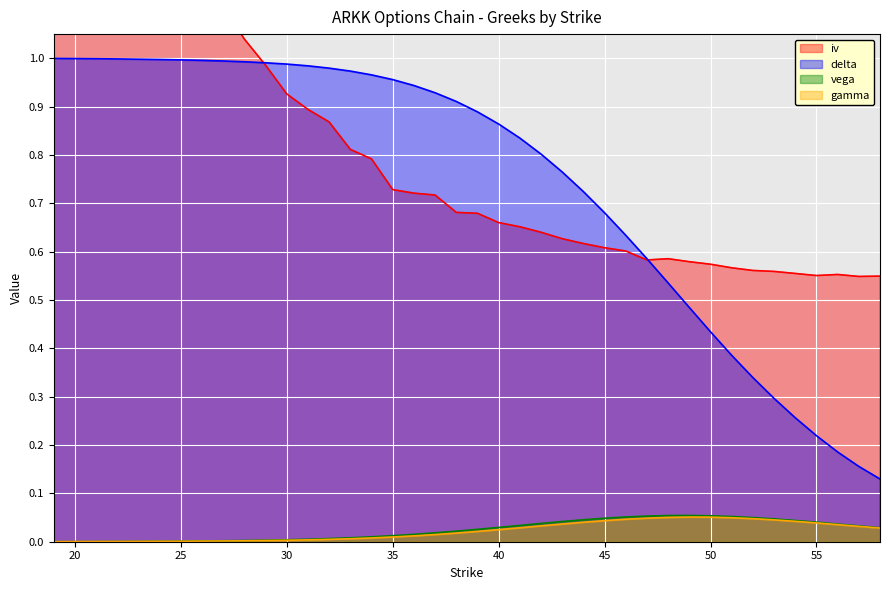

The value of gamma at 44 is 0.1. True or false?

False